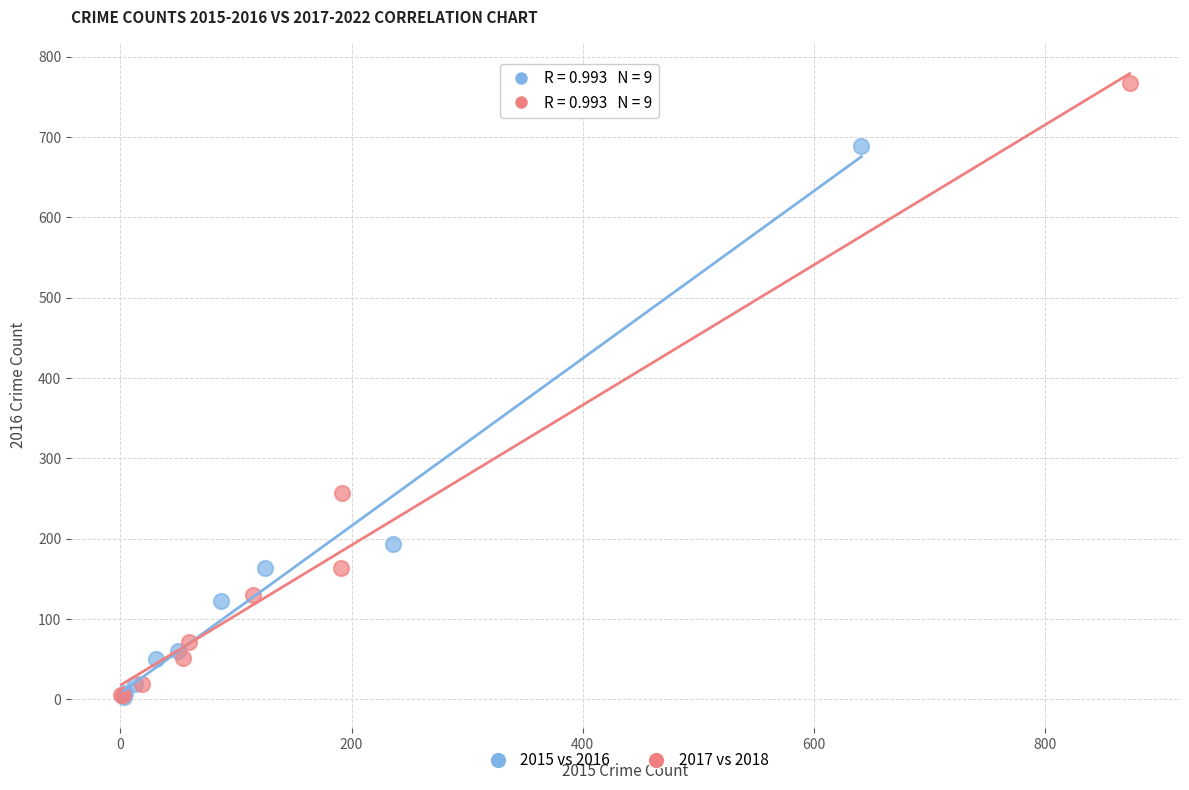

Which series has the widest spread of Y values?

2017 vs 2018